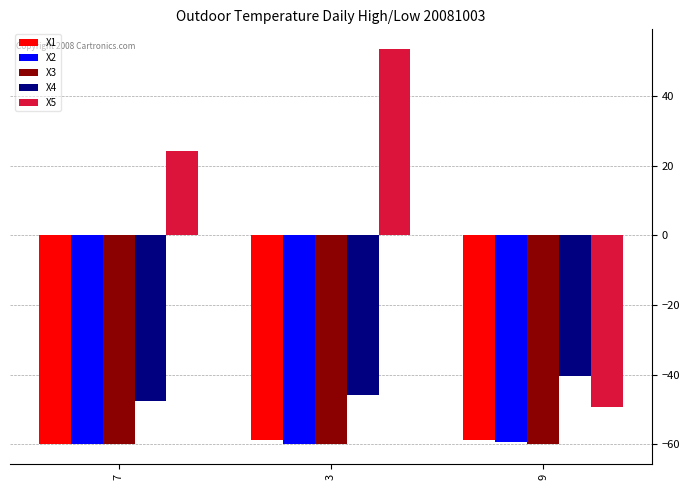

What is the minimum value for X2?

-60.0